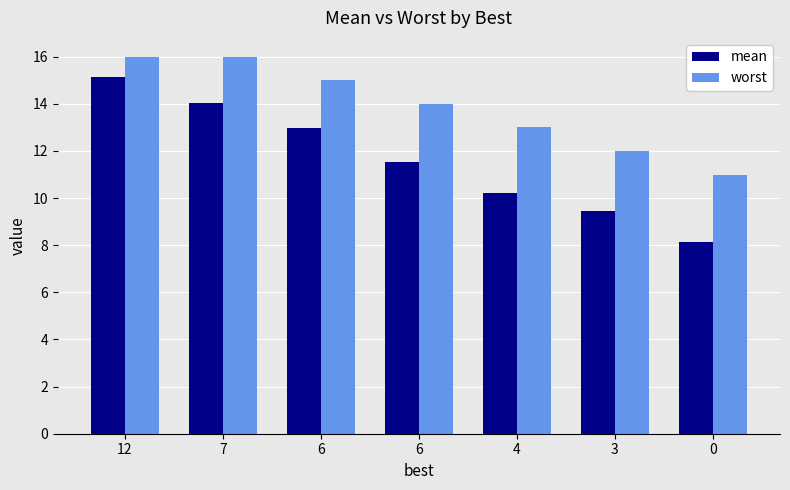

What are all the series names shown in the legend?

mean, worst